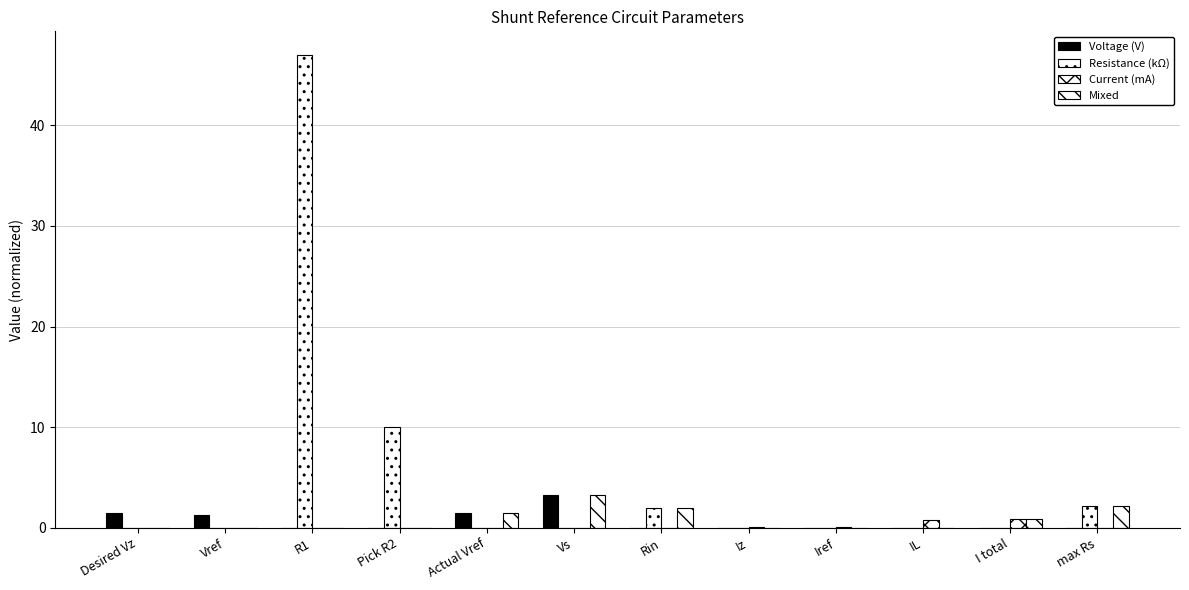

What is the maximum value shown in the chart?

47.0